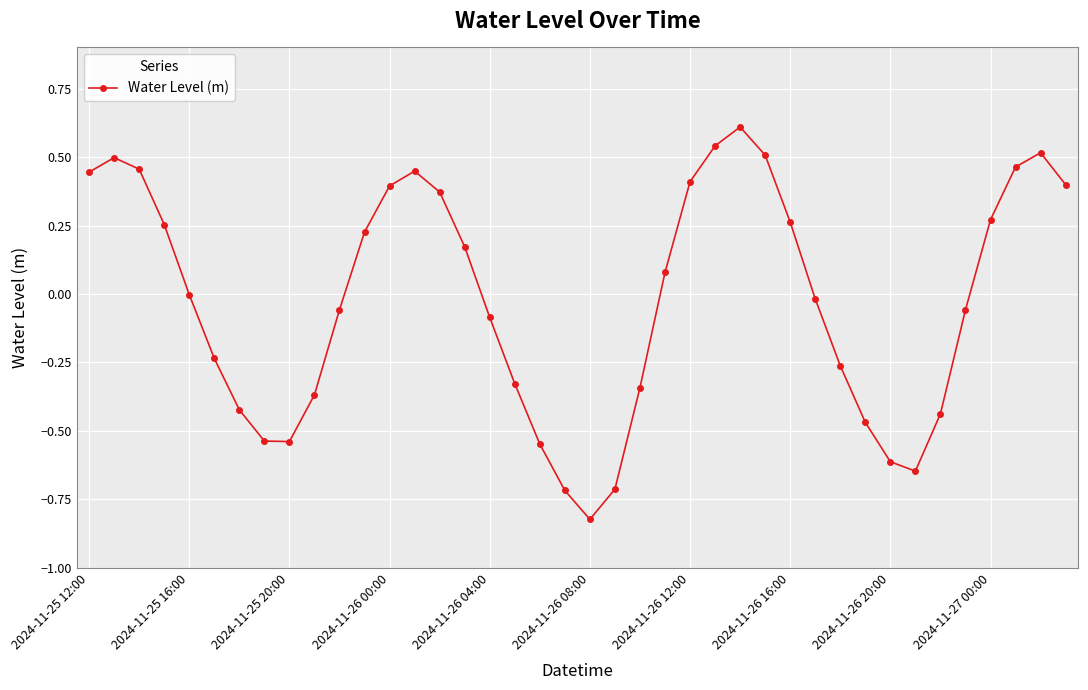

How many series are shown in this chart?

1